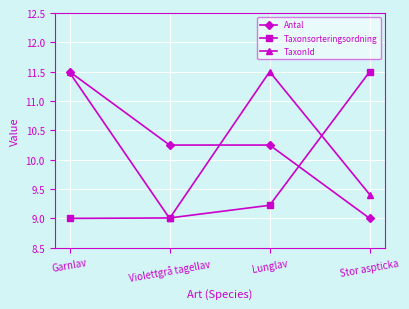

How many values in the Antal series are below 10?

1